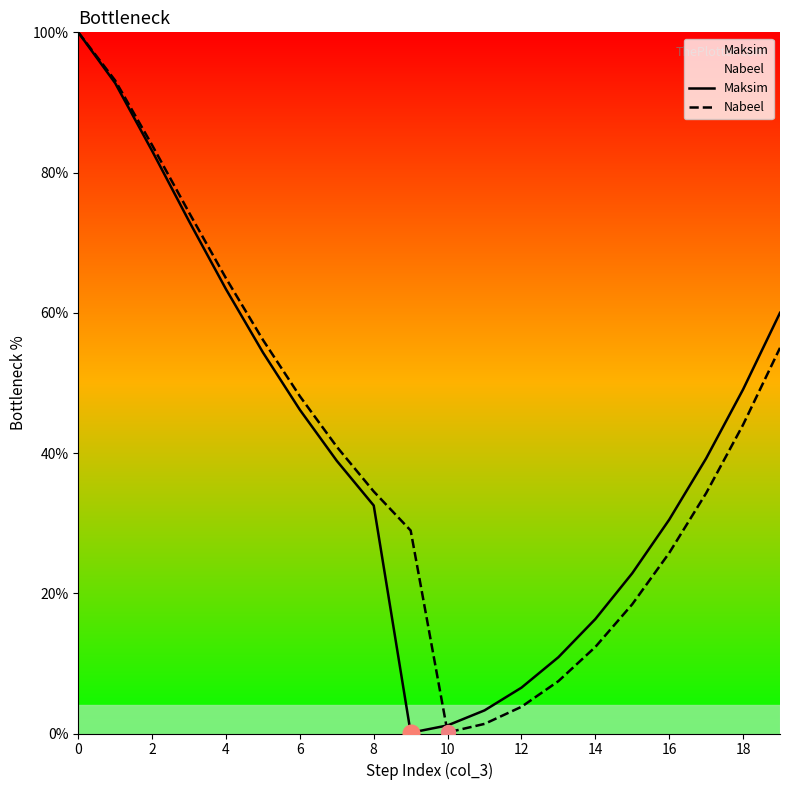

What is the minimum value for Nabeel?

0.2